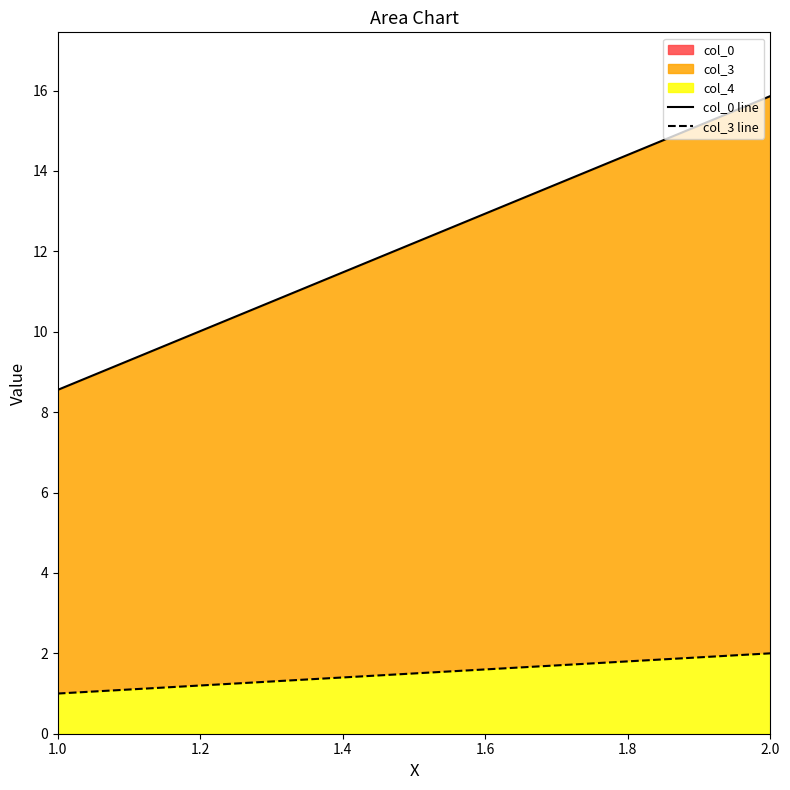

The value of col_4 at 2.0 is 2.0. True or false?

True